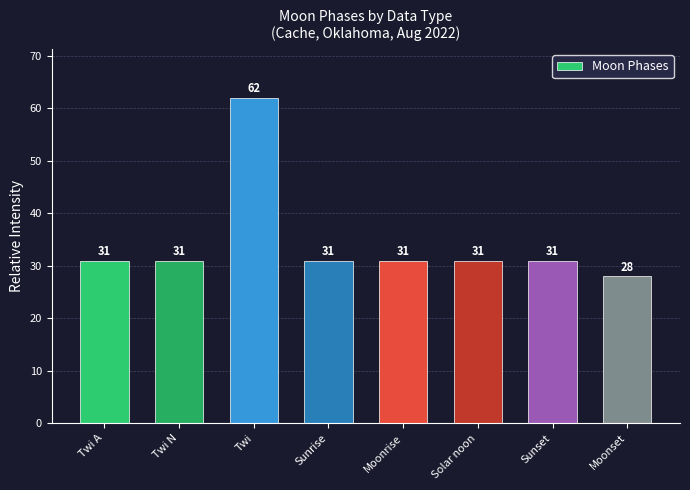

How many data points does each series have?

8